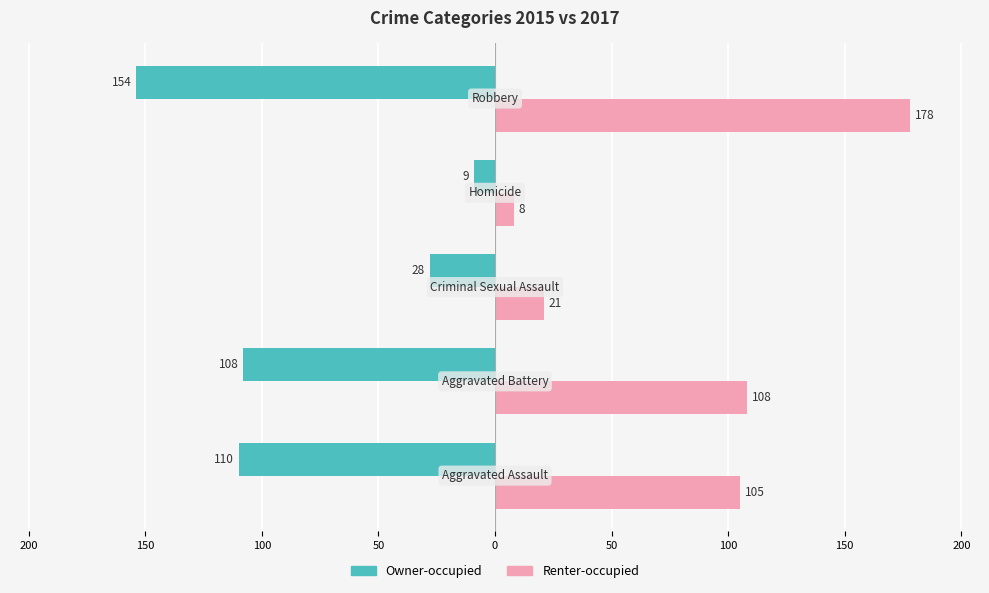

Rank the series by their maximum value, from highest to lowest.

Renter-occupied, Owner-occupied